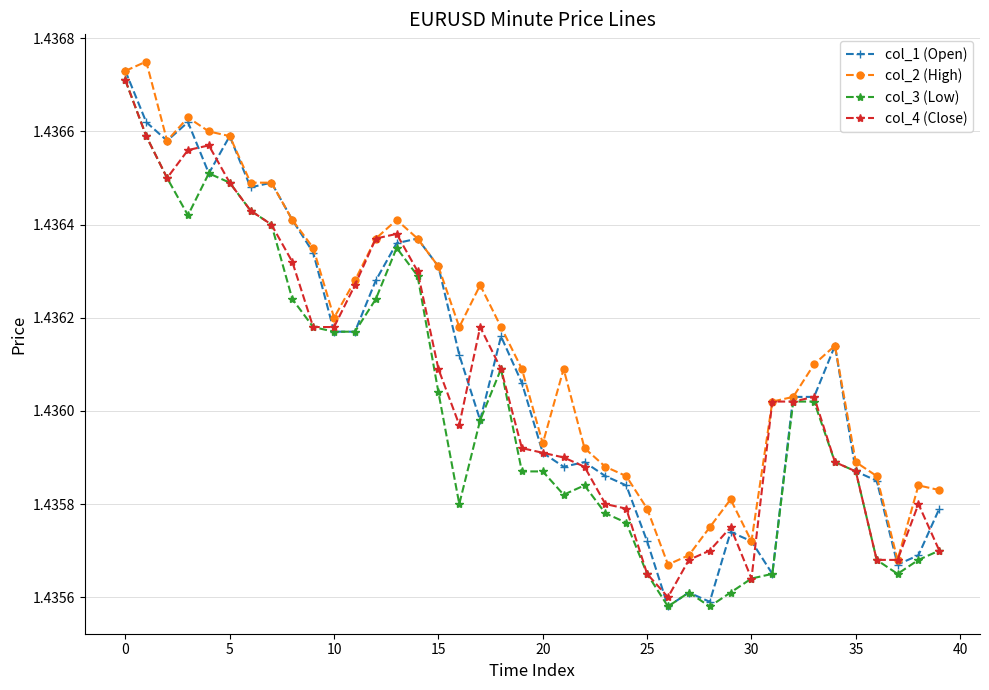

Which series has the largest range (max minus min)?

col_1 (Open)